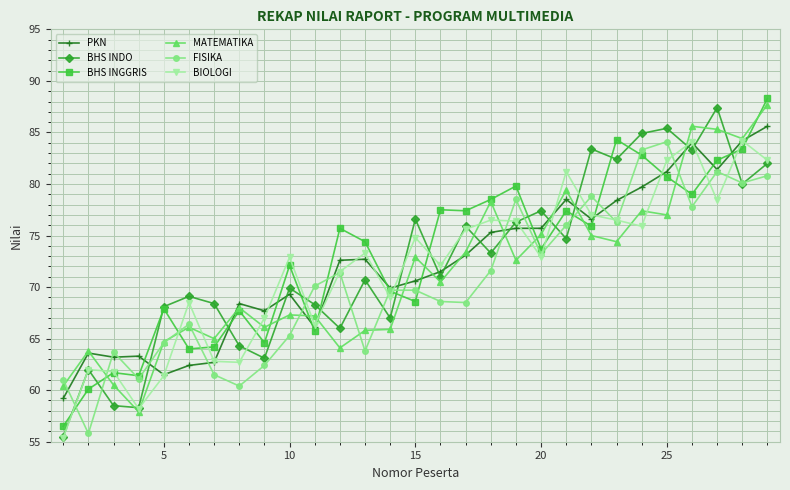

True or false: BHS INDO has more than 2 points higher than both neighbors.

True